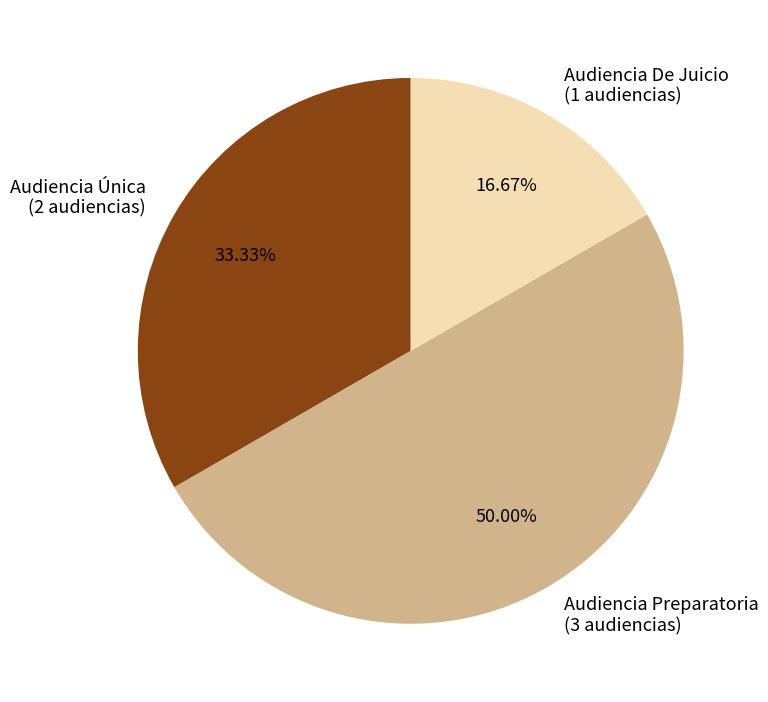

To the nearest percent, what is the average slice percentage?

33%